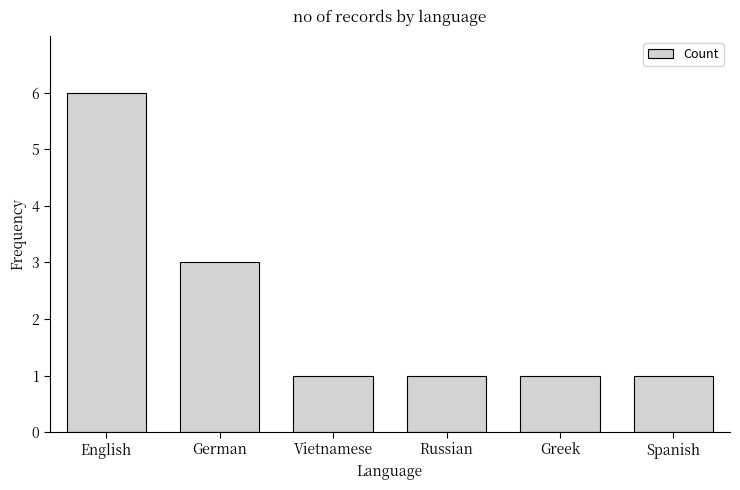

Are the bars horizontal?

No